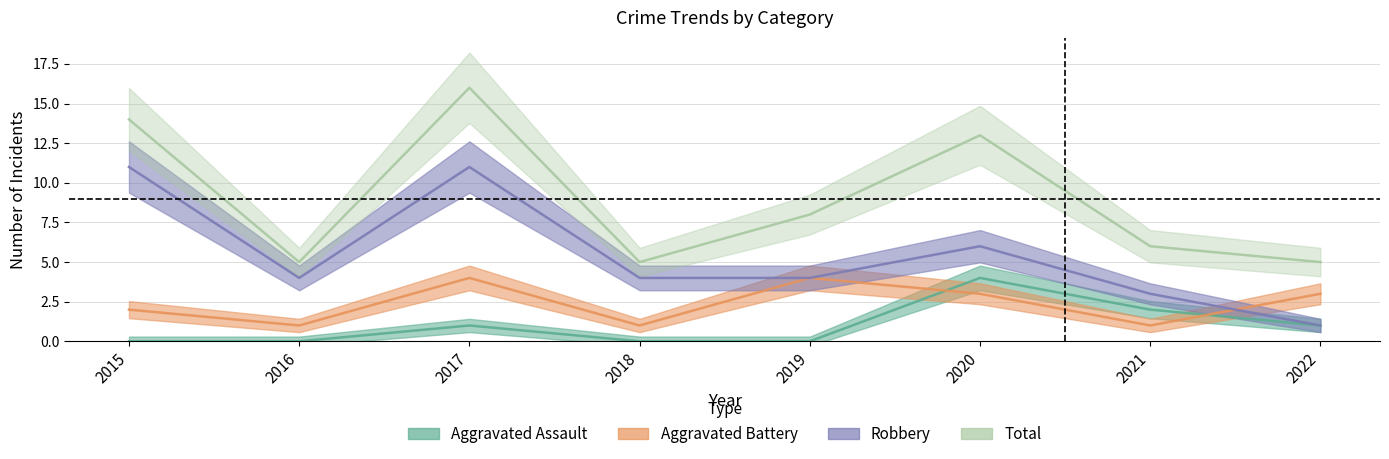

Reading left to right, extract all data points from this chart.

Aggravated Assault: 2015=0	2016=0	2017=1	2018=0	2019=0	2020=4	2021=2	2022=1
Aggravated Battery: 2015=2	2016=1	2017=4	2018=1	2019=4	2020=3	2021=1	2022=3
Robbery: 2015=11	2016=4	2017=11	2018=4	2019=4	2020=6	2021=3	2022=1
Total: 2015=14	2016=5	2017=16	2018=5	2019=8	2020=13	2021=6	2022=5